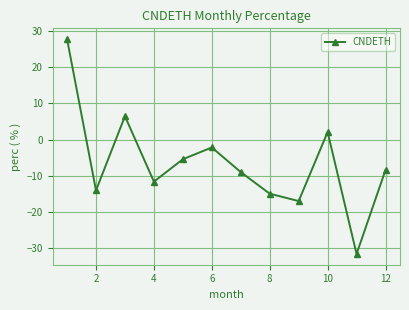

What is the sum of all values?

-77.9